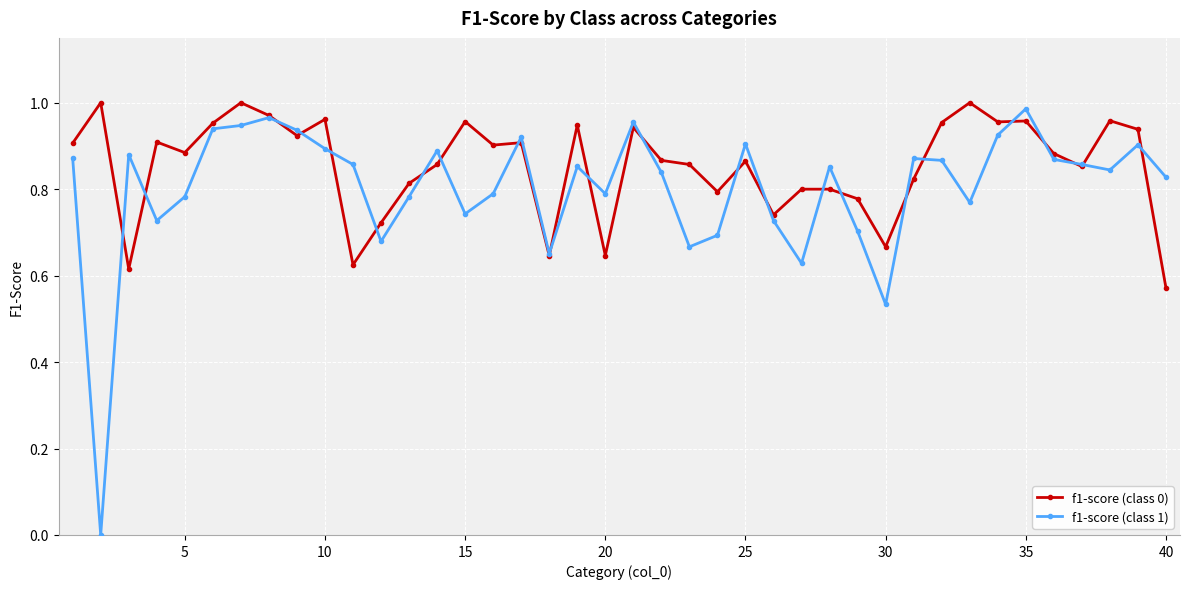

Which series has the largest total across all categories?

f1-score (class 0)